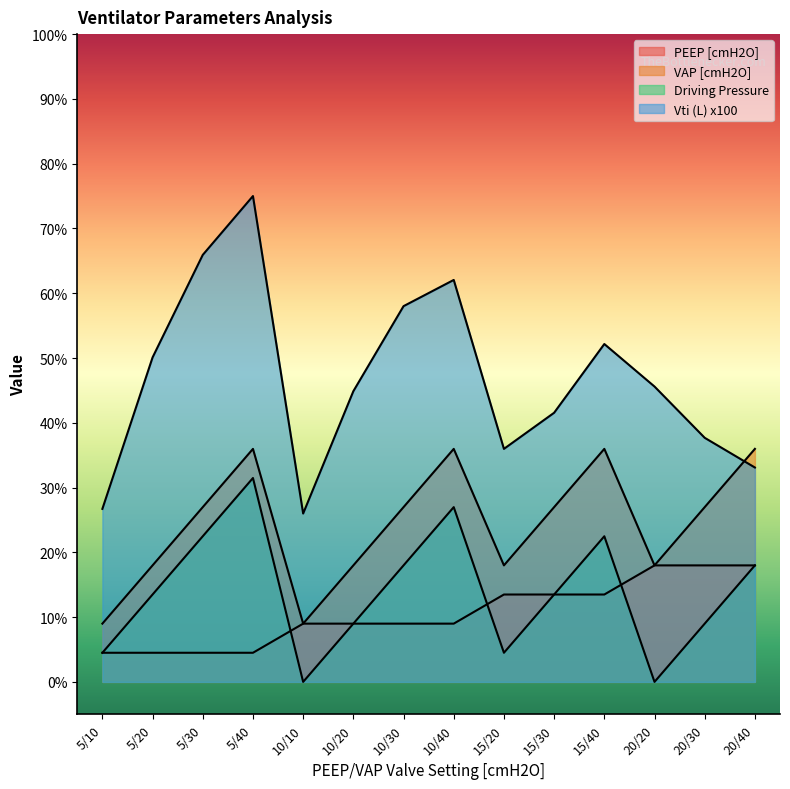

Does the chart display data point markers on the line(s)?

No